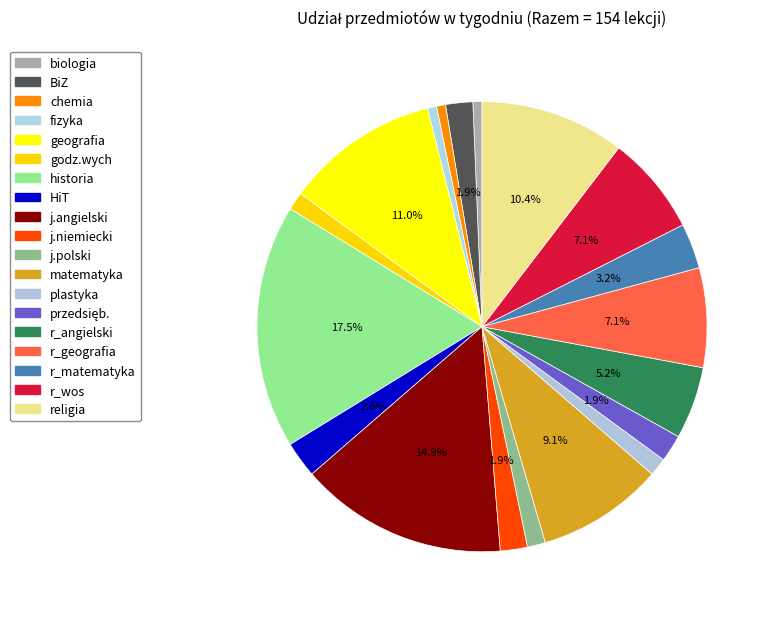

How many slices are in this pie chart?

19